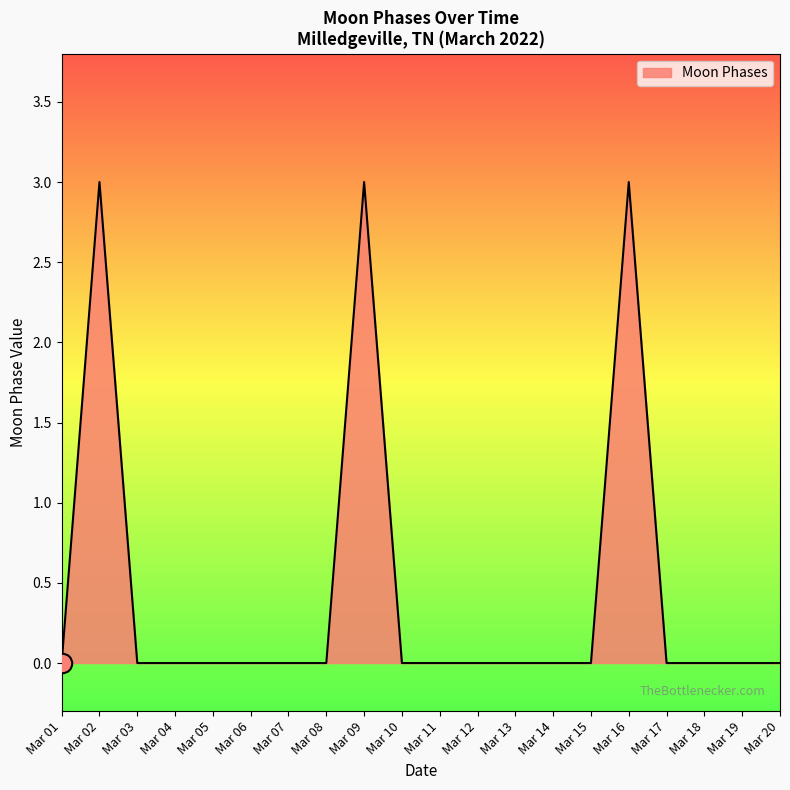

What is the maximum value shown in the chart?

3